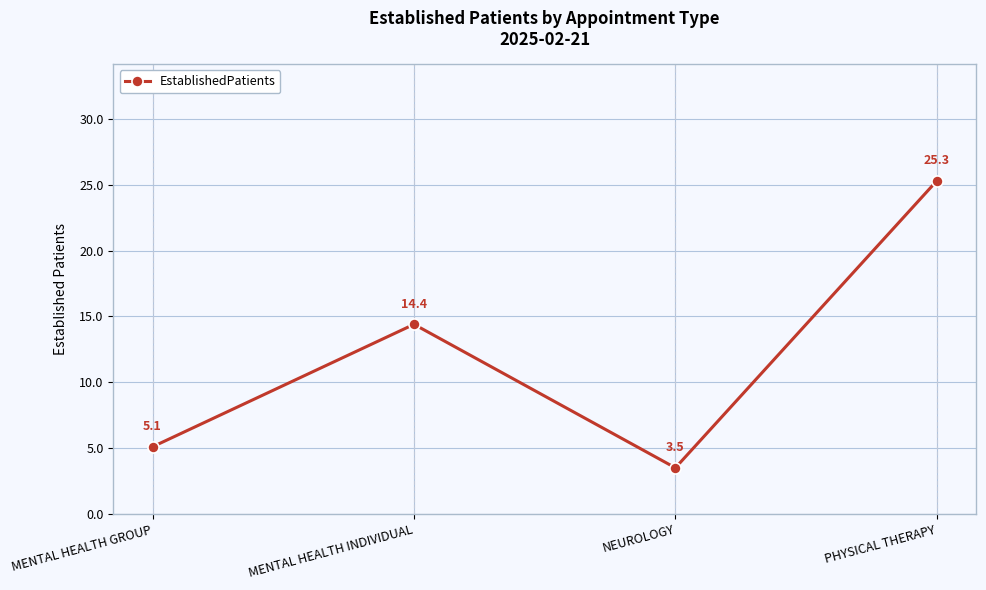

What is the sum of the values at PHYSICAL THERAPY and NEUROLOGY?

28.8